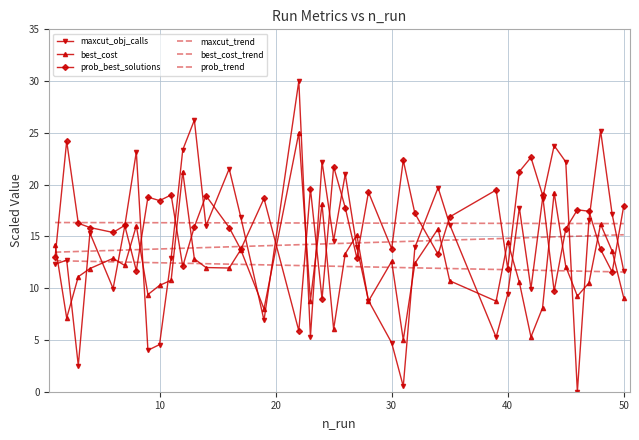

Rank the series by their maximum value, from highest to lowest.

maxcut_obj_calls, best_cost, prob_best_solutions, prob_trend, maxcut_trend, best_cost_trend